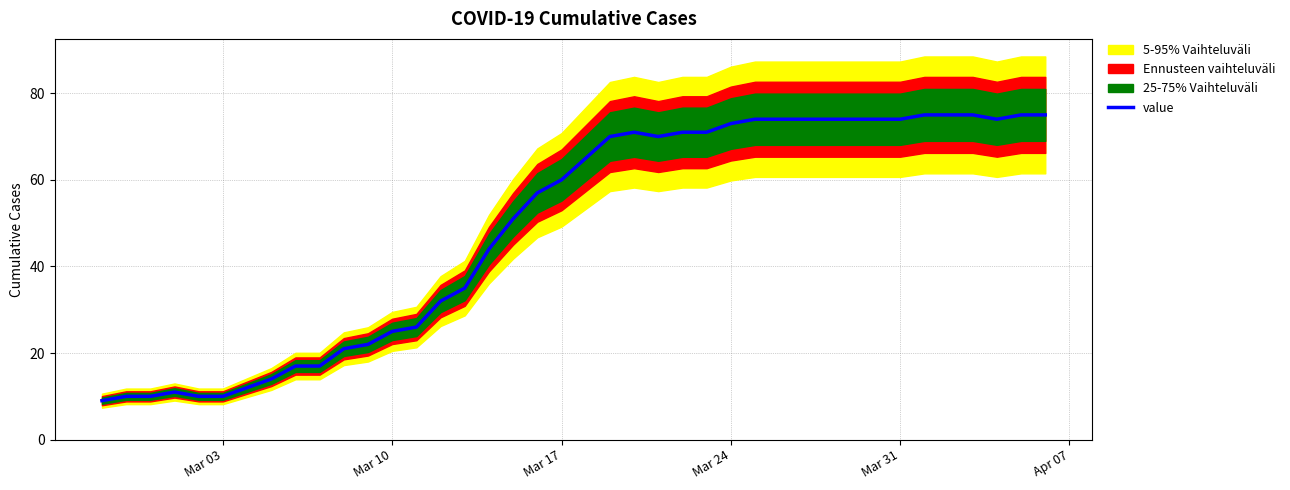

Is it true that value equals 60 at Mar 17?

True